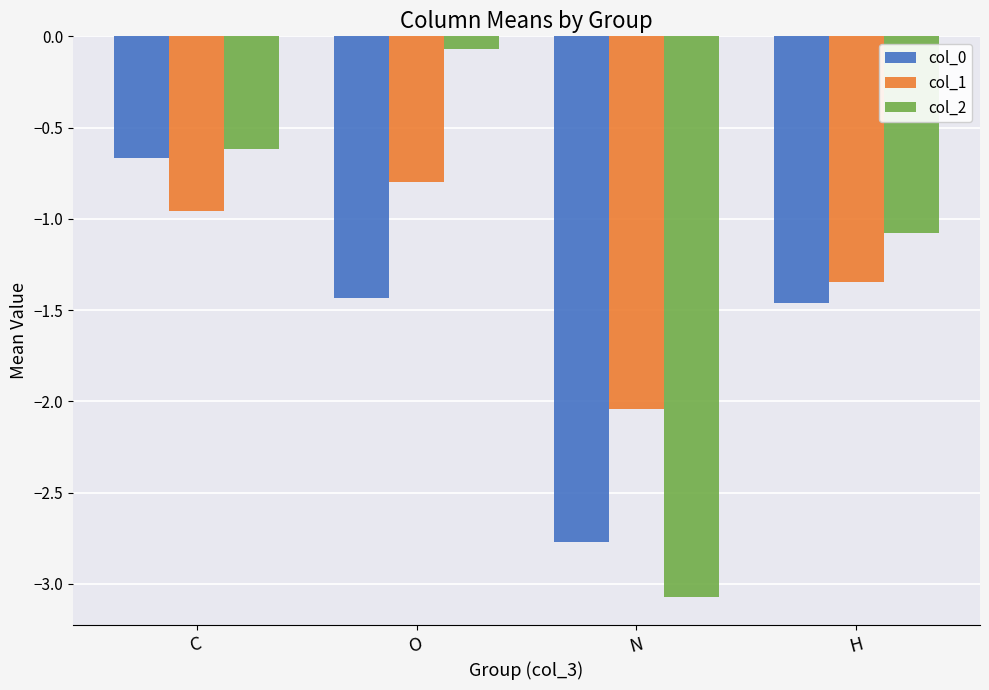

Rank the series by their average value, from lowest to highest.

col_0, col_1, col_2